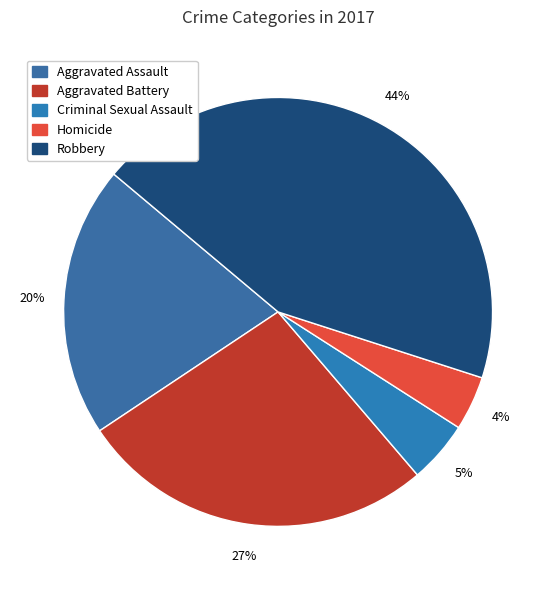

Which category has the biggest portion of the pie?

Robbery